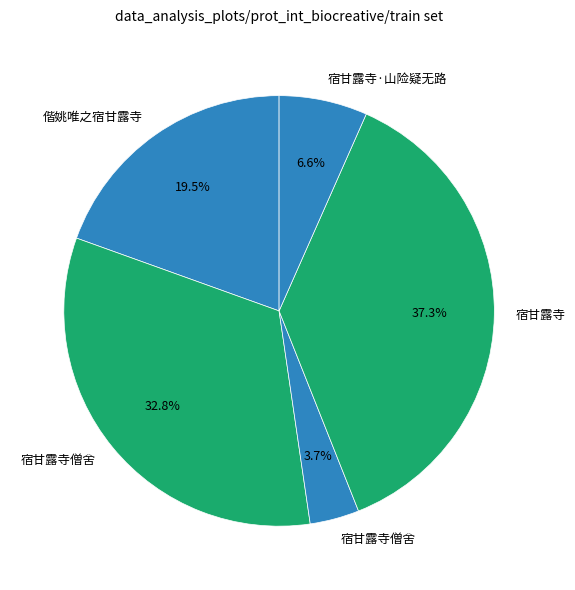

How many segments does this pie chart have?

5